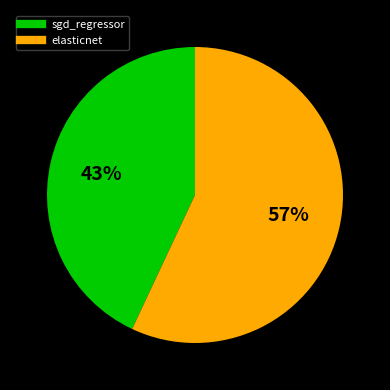

True or false: sgd_regressor accounts for 43% of the total.

True